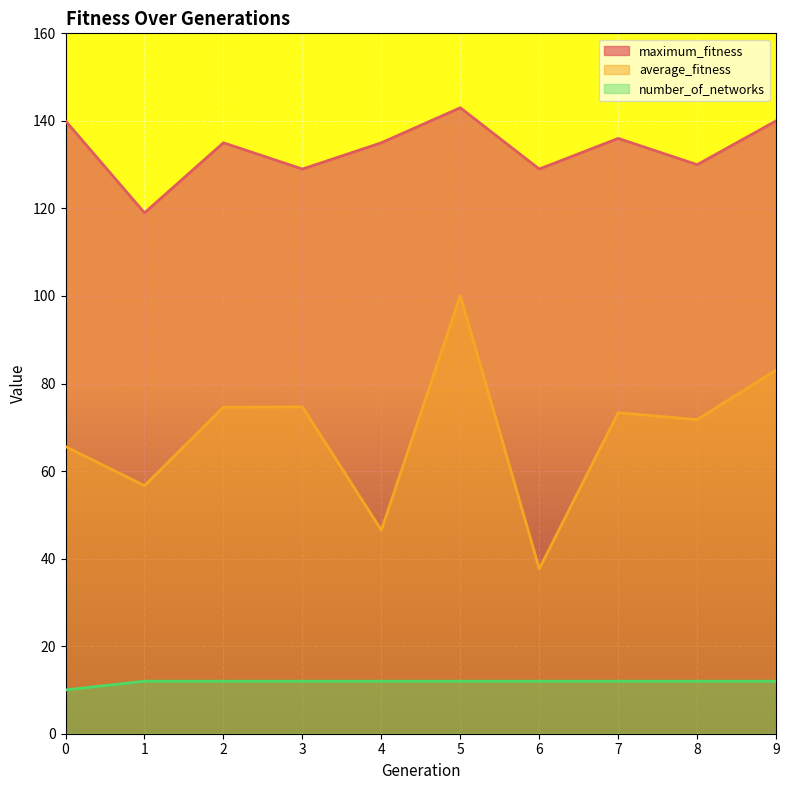

Reading left to right, list all the values displayed in this chart.

average_fitness: 65.6	56.7	74.6	74.7	46.5	100.1	37.7	73.3	71.8	83.1
maximum_fitness: 140.0	119.0	135.0	129.0	135.0	143.0	129.0	136.0	130.0	140.0
number_of_networks: 10.0	12.0	12.0	12.0	12.0	12.0	12.0	12.0	12.0	12.0